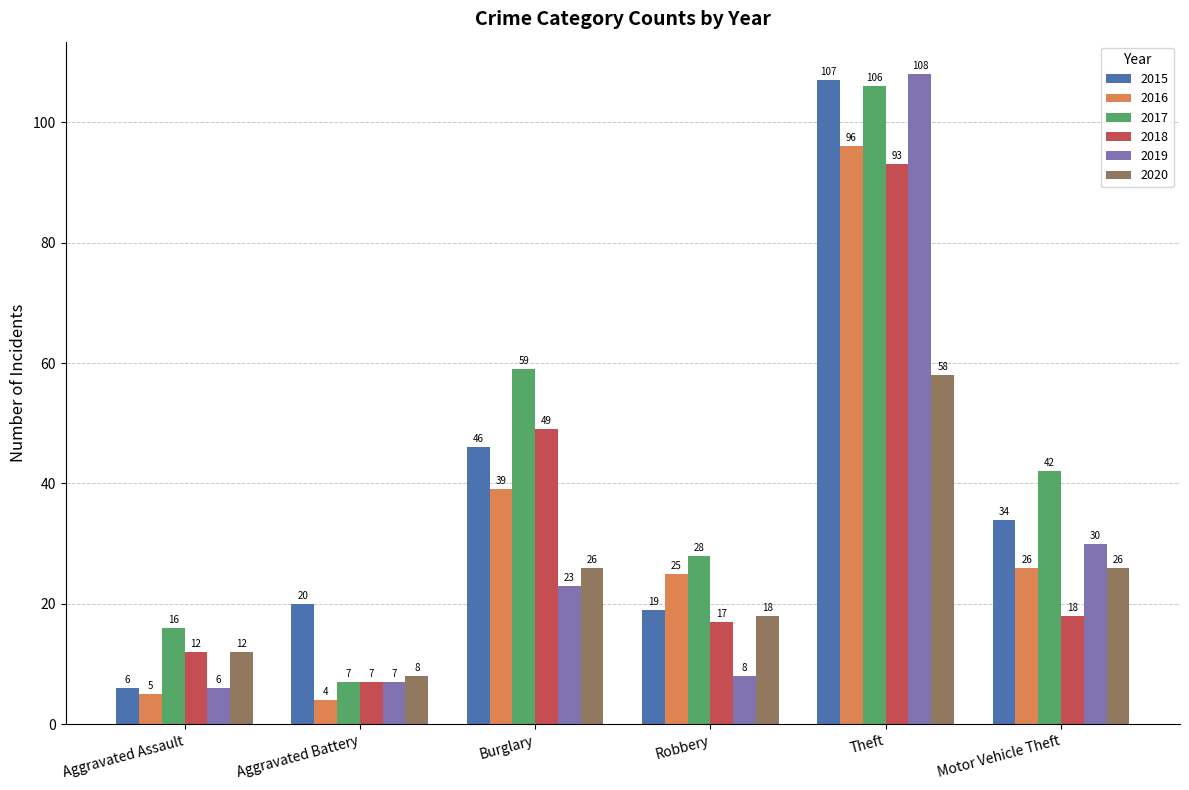

What is the difference between the maximum and minimum values in the 2017 series?

99